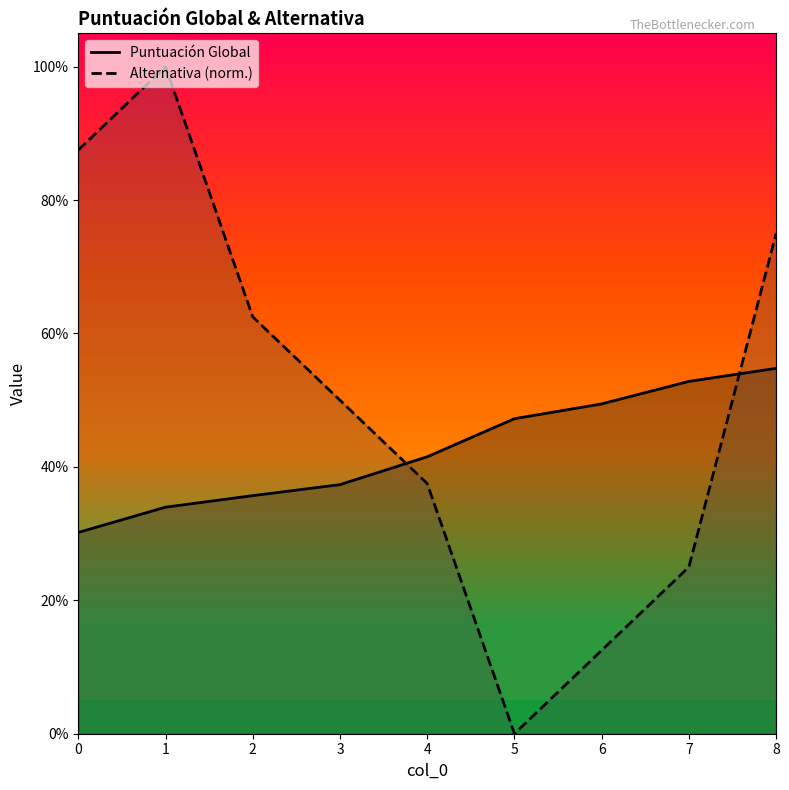

List the labels in order of Alternativa (norm.) value, smallest first.

5, 6, 7, 4, 3, 2, 8, 0, 1